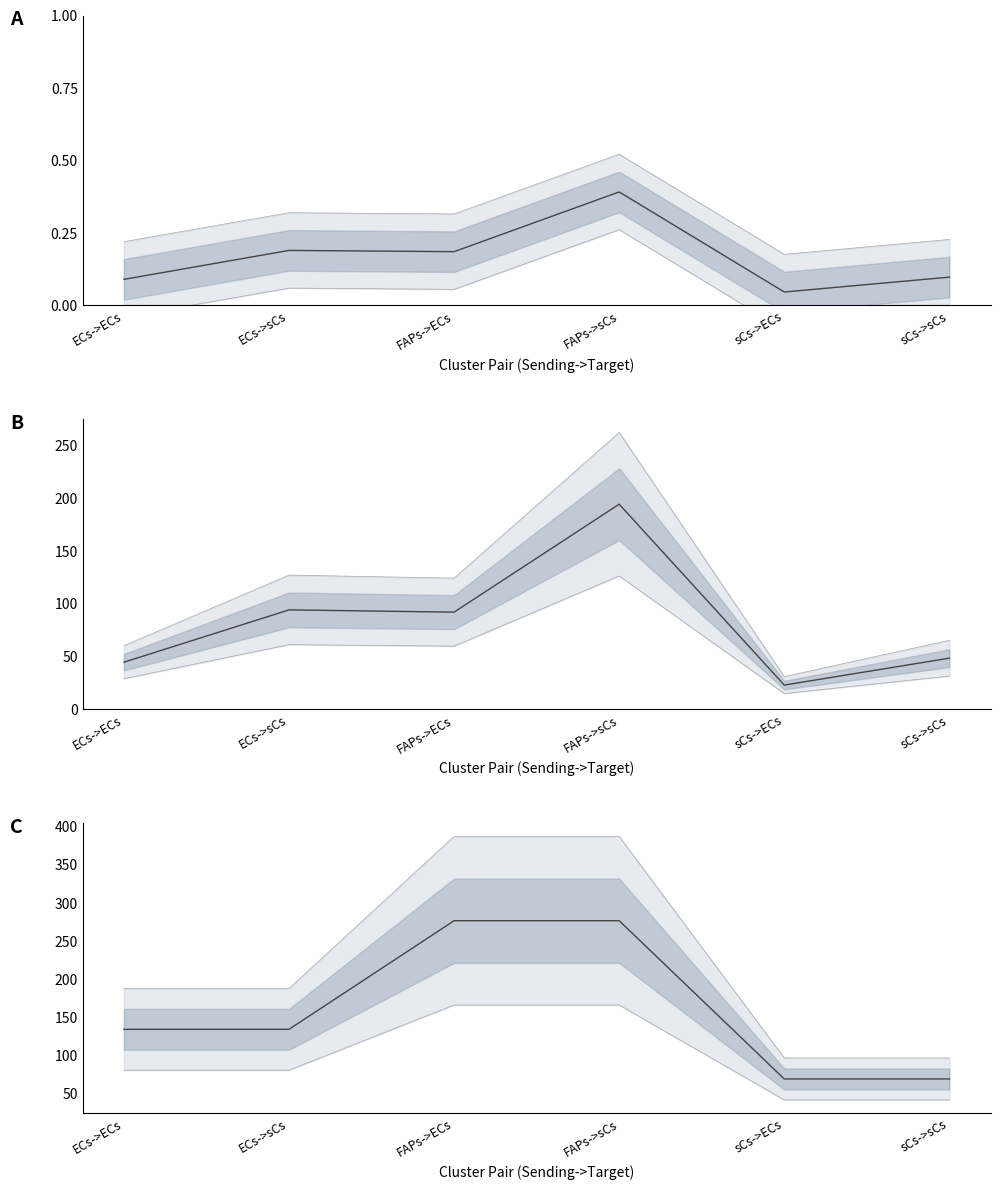

At how many categories does at least one series exceed 107?

4